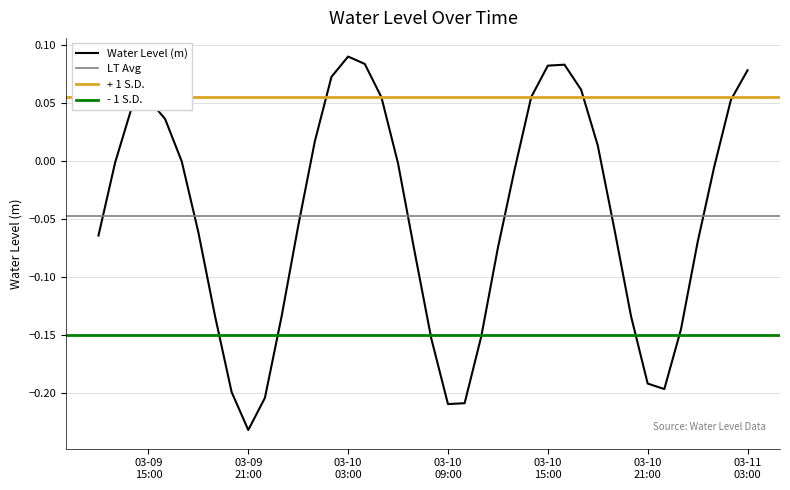

Count the number of categories in the chart.

40